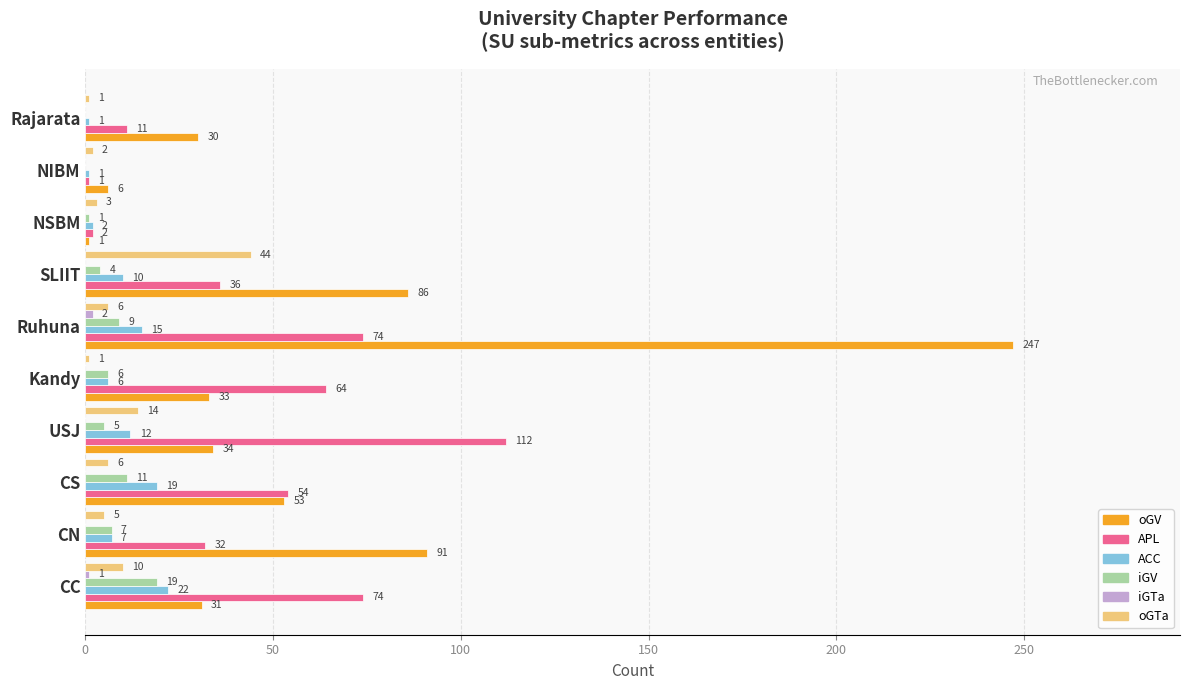

What value does the oGV series have at USJ?

34